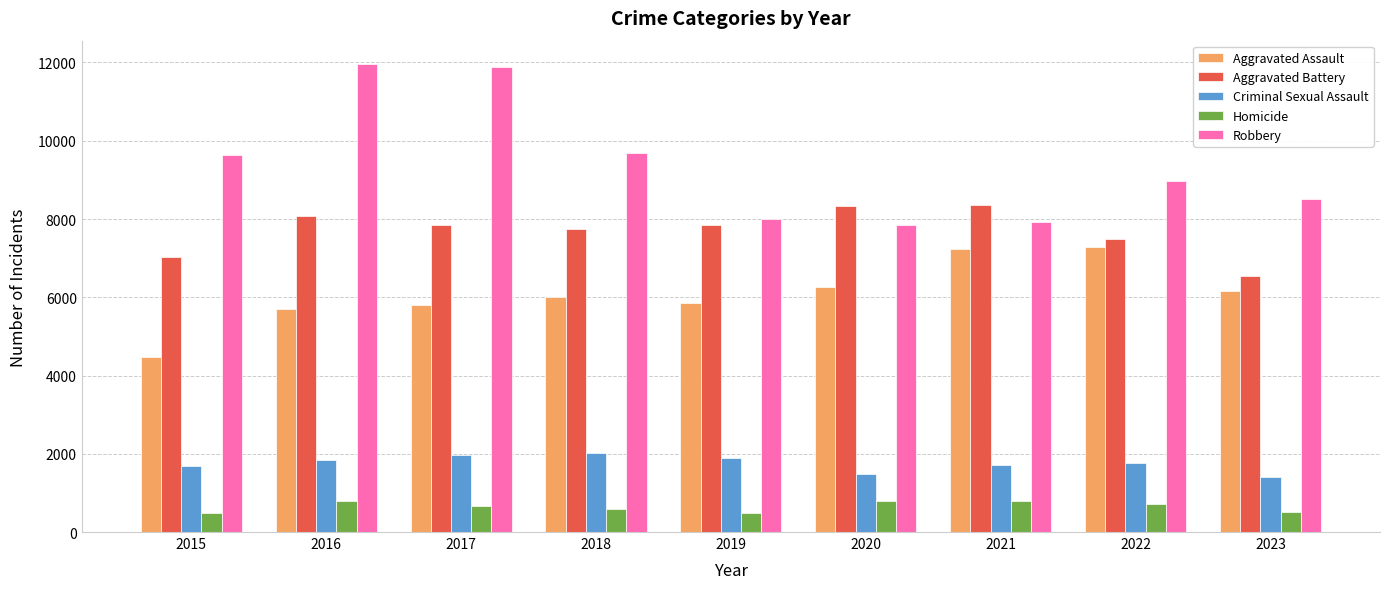

Is it true that Criminal Sexual Assault equals 2620 at 2015?

False